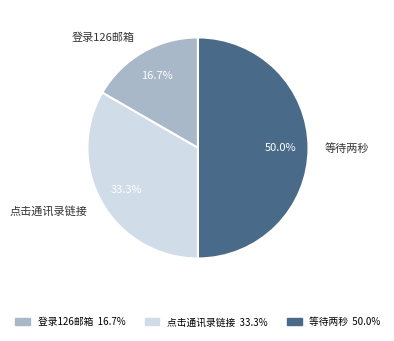

Rank the categories by value from lowest to highest.

登录126邮箱, 点击通讯录链接, 等待两秒